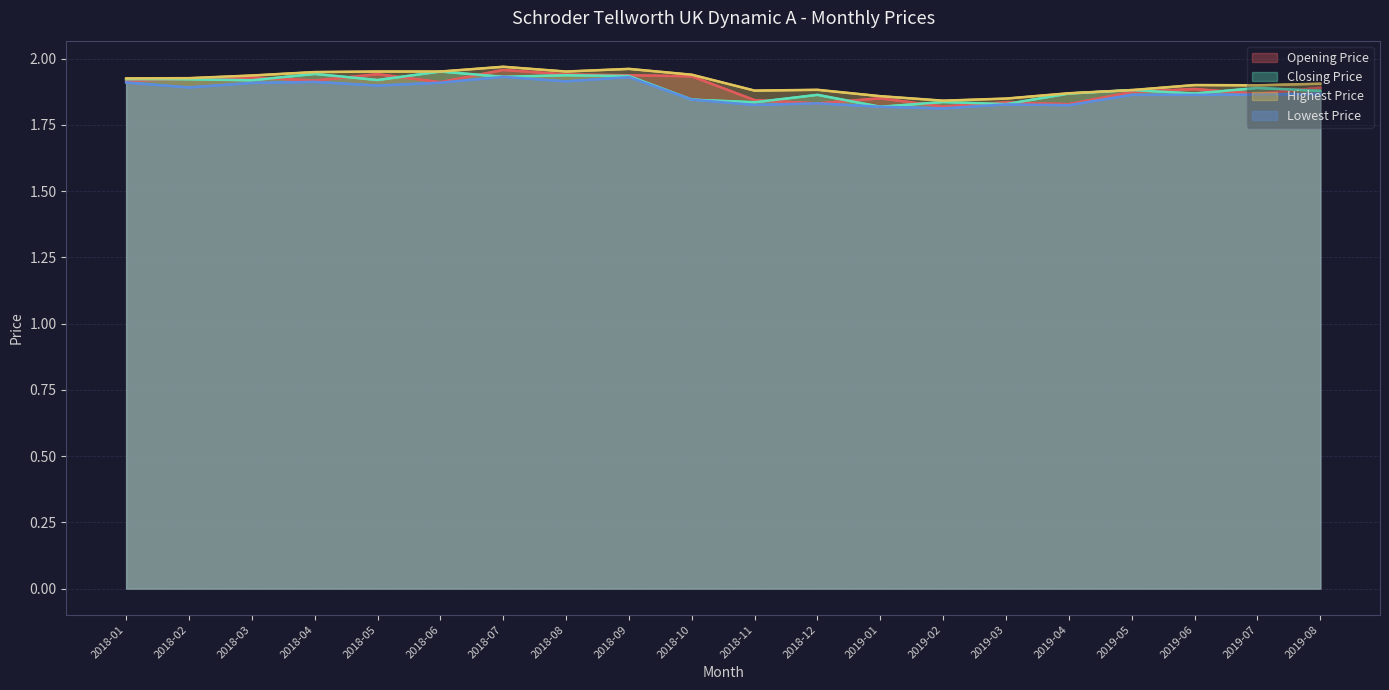

Count the number of data series in this chart.

4